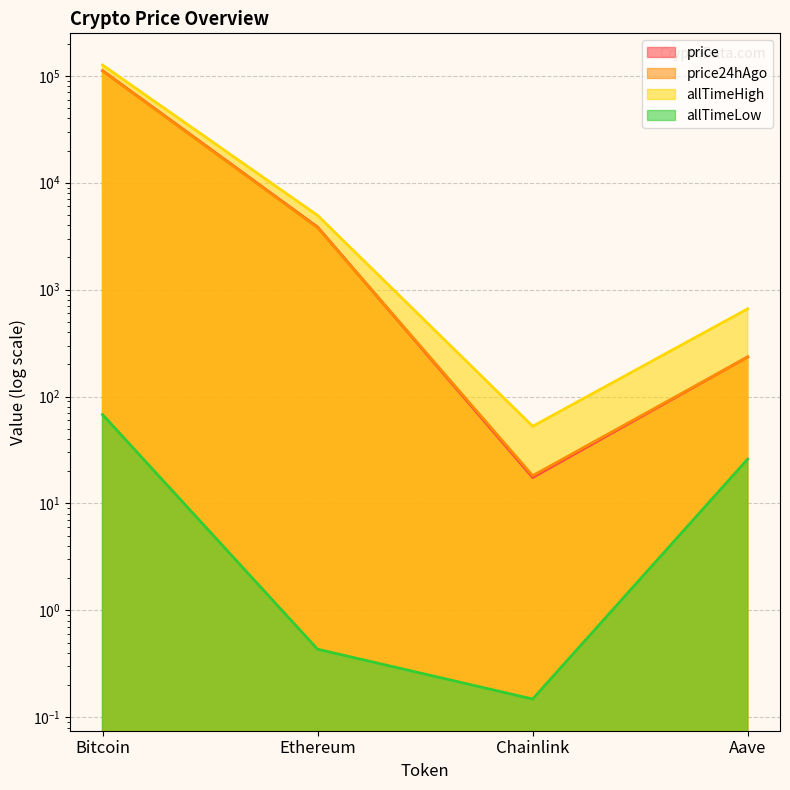

Which category has the lowest value in the allTimeHigh series?

Chainlink